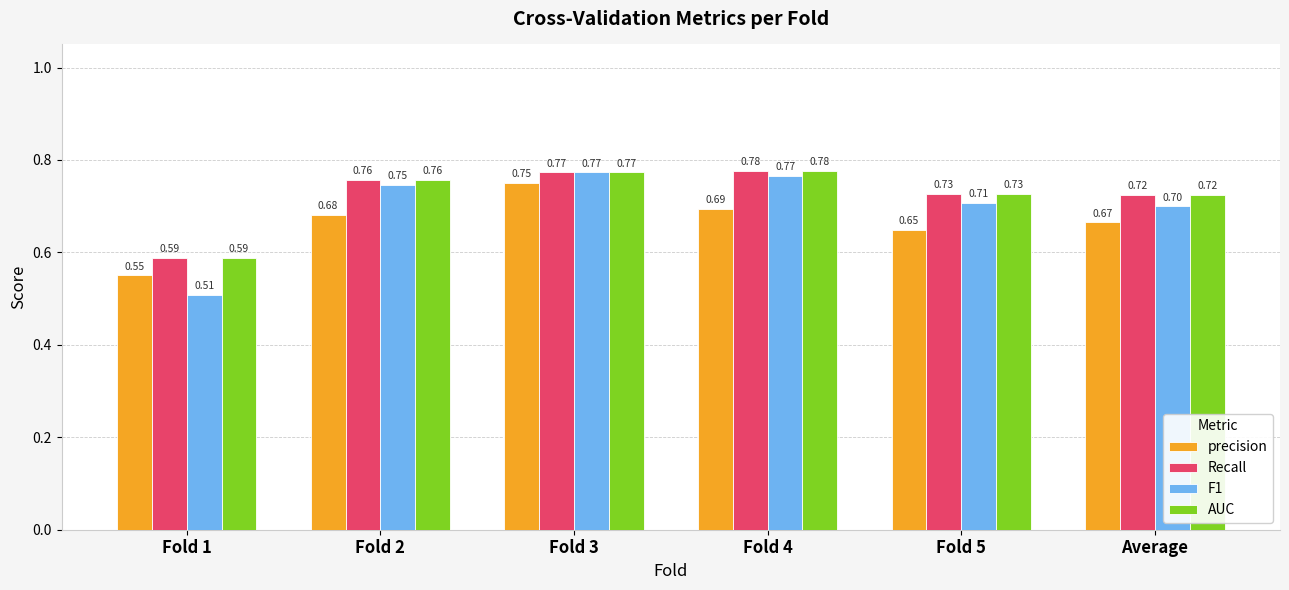

At which label does precision reach its minimum?

Fold 1